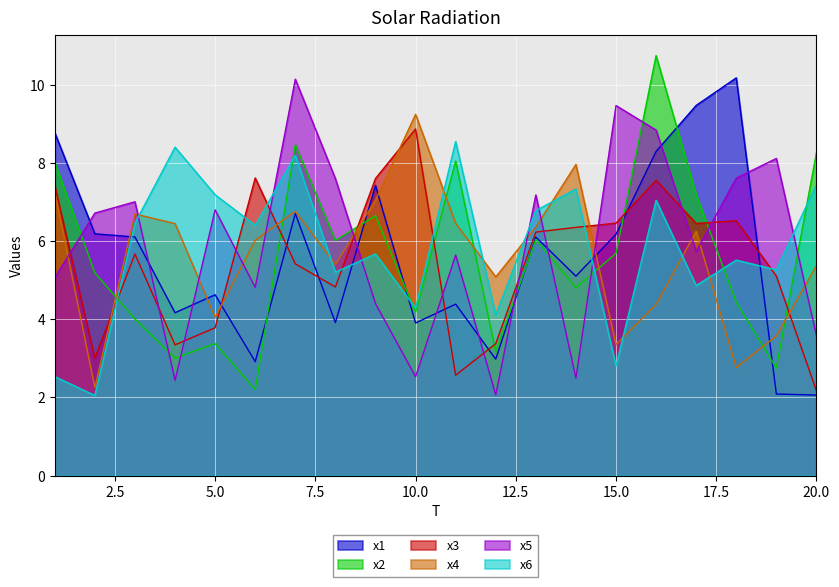

How many interior local valleys does the x6 series have?

8